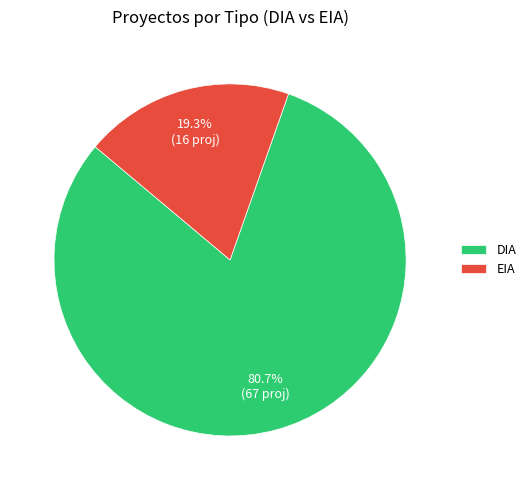

To the nearest percent, what portion does EIA represent?

19%